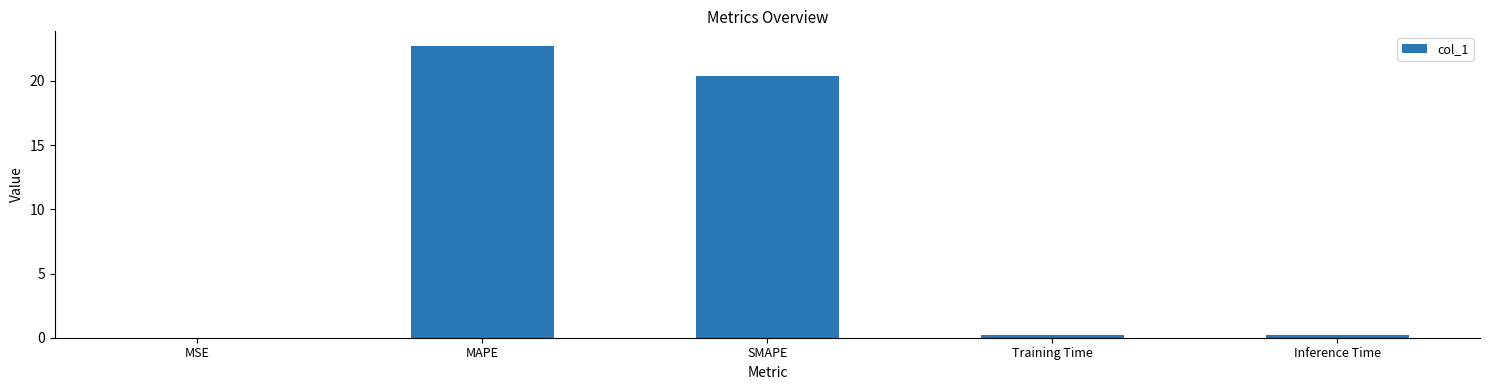

Which category has the highest value across all series?

MAPE